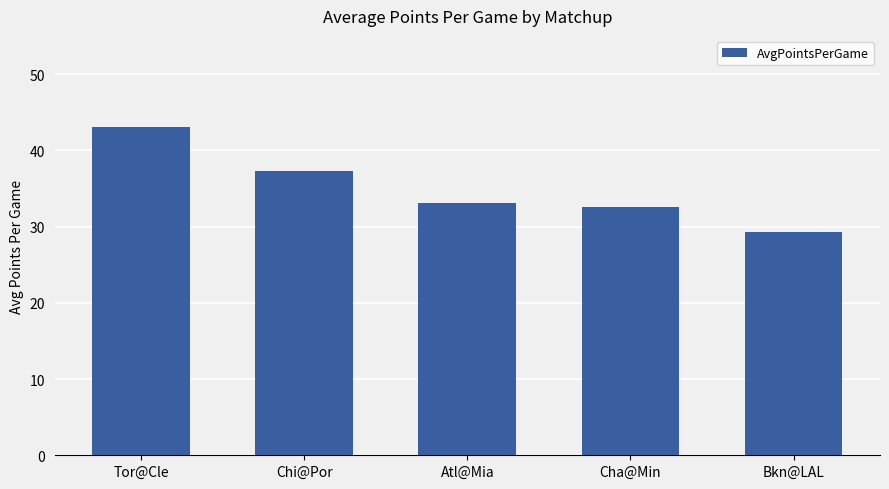

How many data points are less than 33?

2